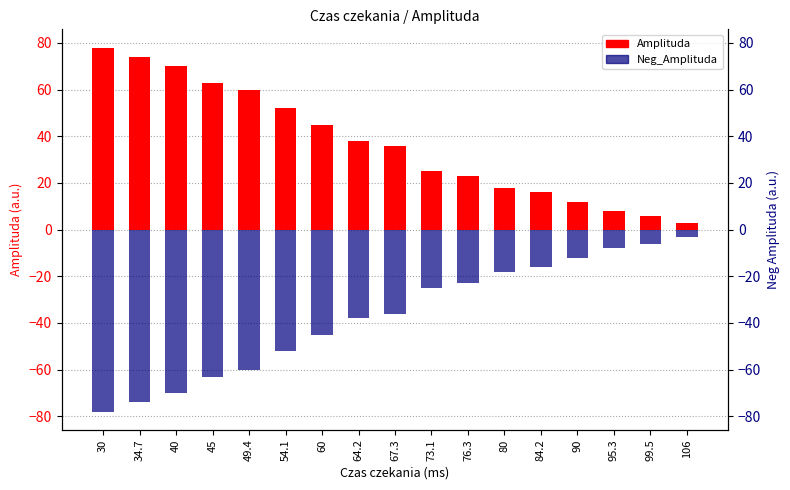

True or false: Amplituda has a value of 65 at 60.

False